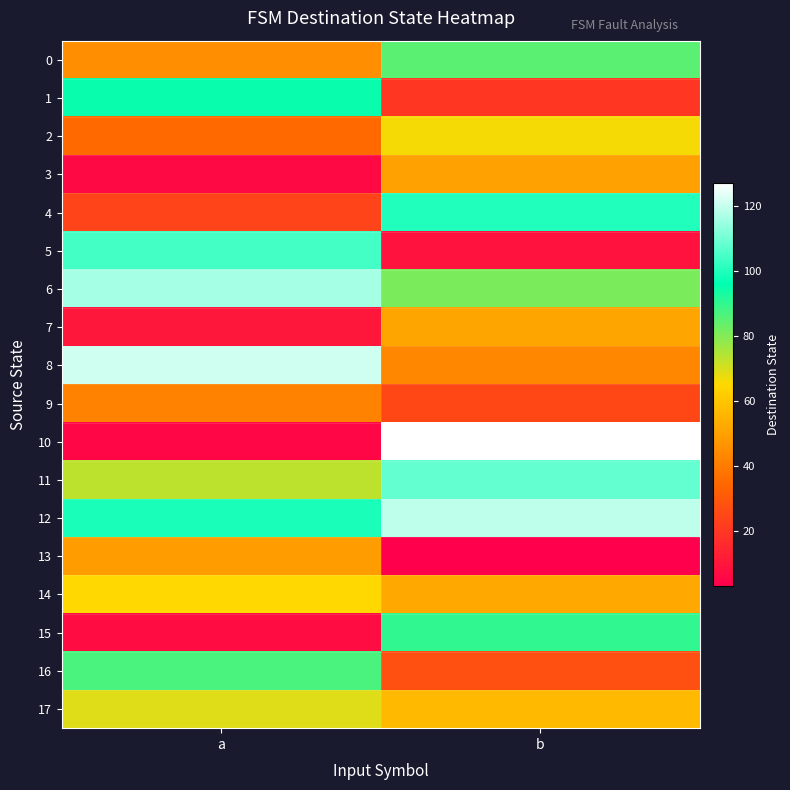

Which series has the largest range (max minus min)?

10